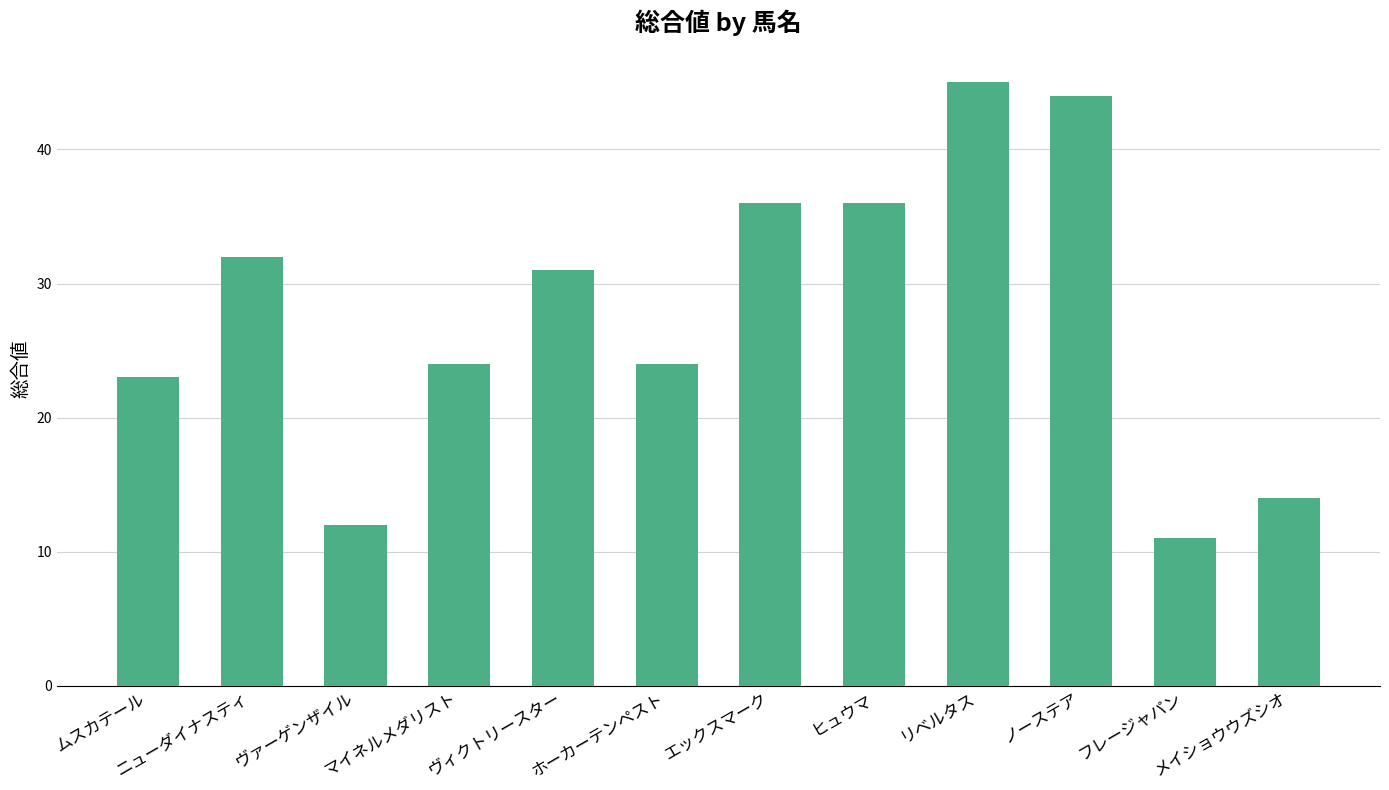

What is the change in value from ニューダイナスティ to フレージャパン?

-21